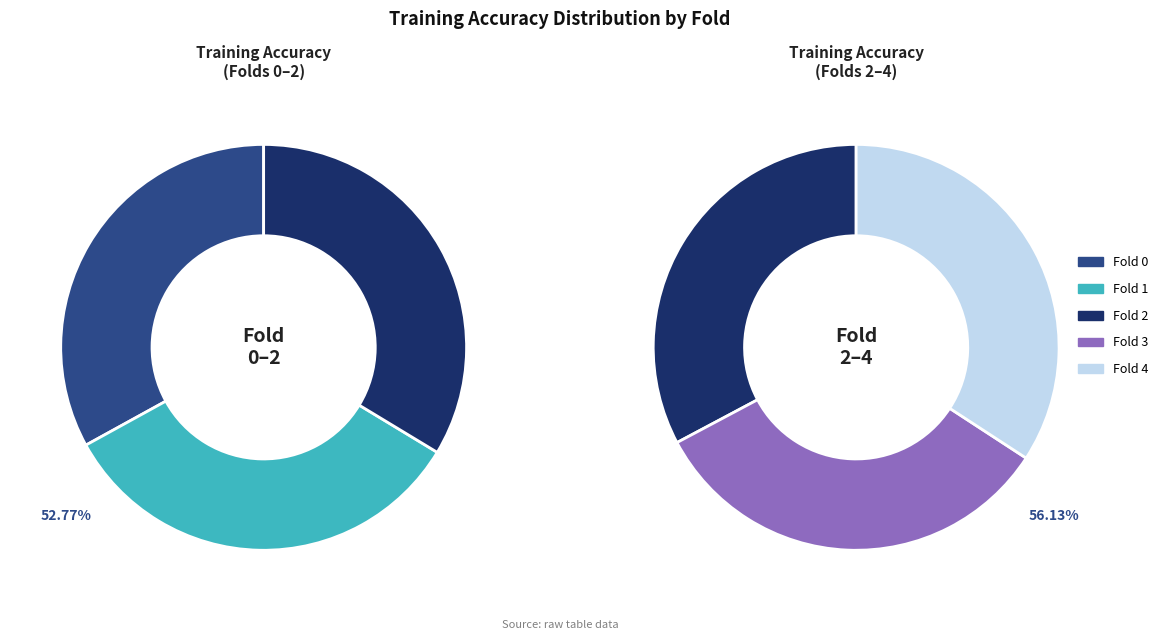

What is the smallest slice in the pie chart?

Fold 0